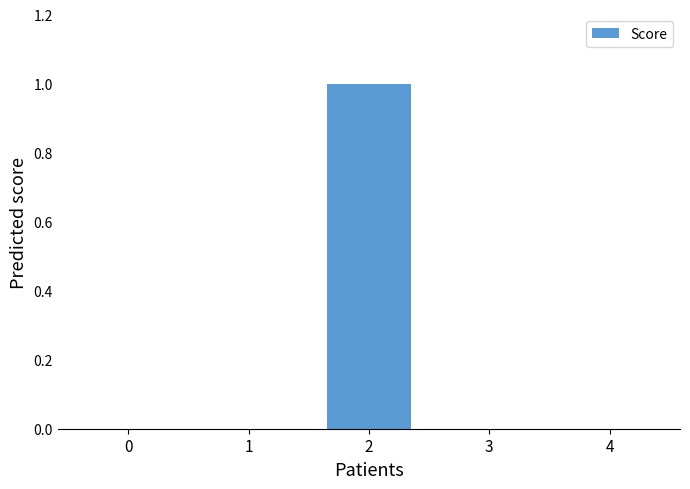

The value at 0 is 0. True or false?

True